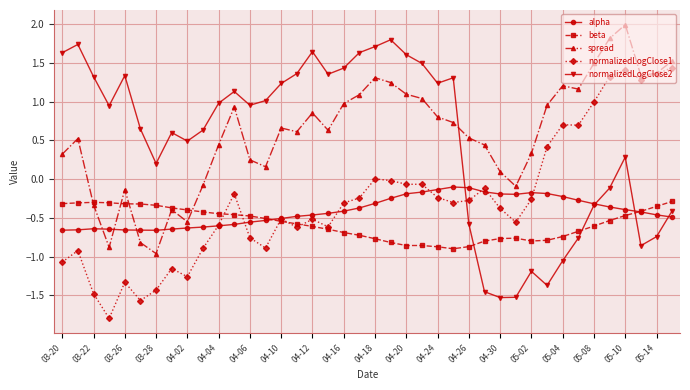

Which series has the largest total across all categories?

spread